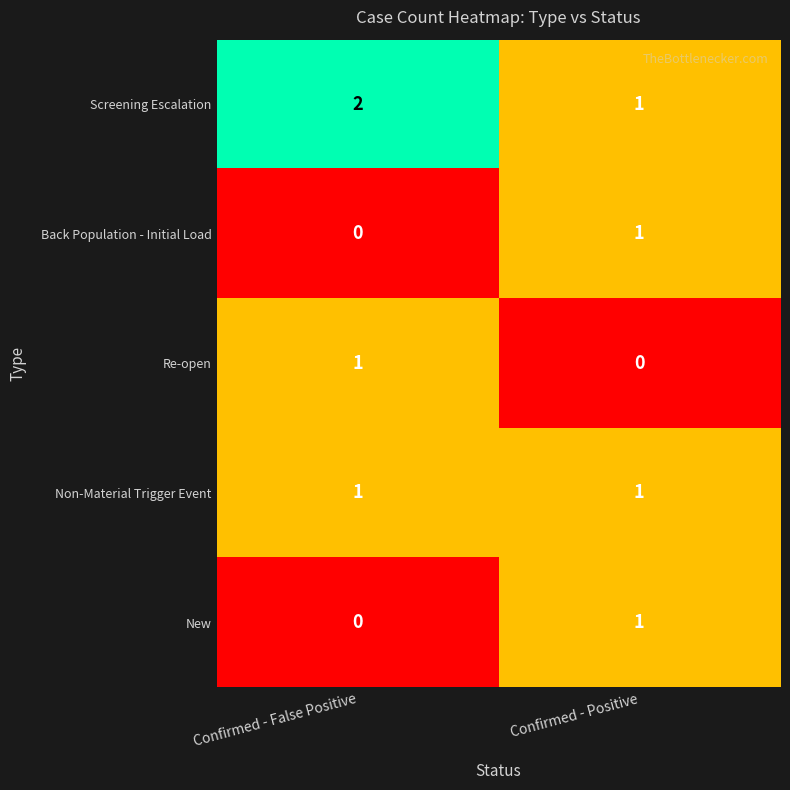

Rank the categories by Re-open value from lowest to highest.

Confirmed - Positive, Confirmed - False Positive